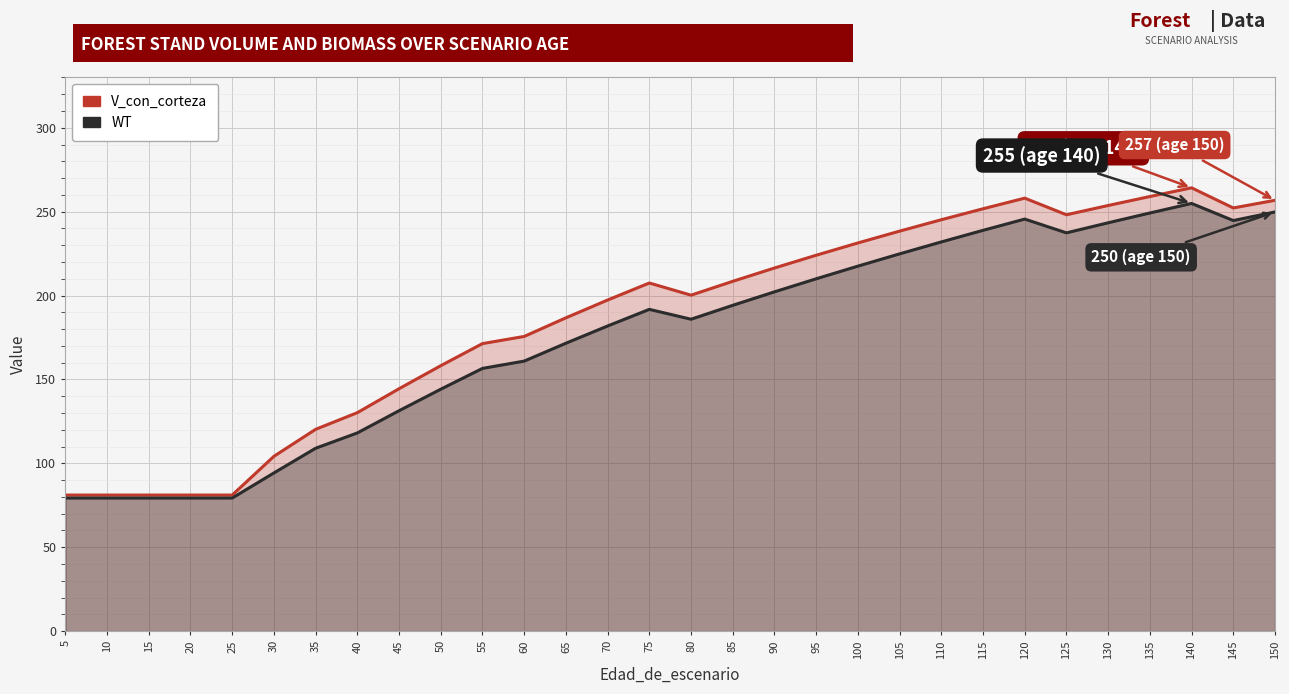

What is the spread (max minus min) of values at 145?

7.5